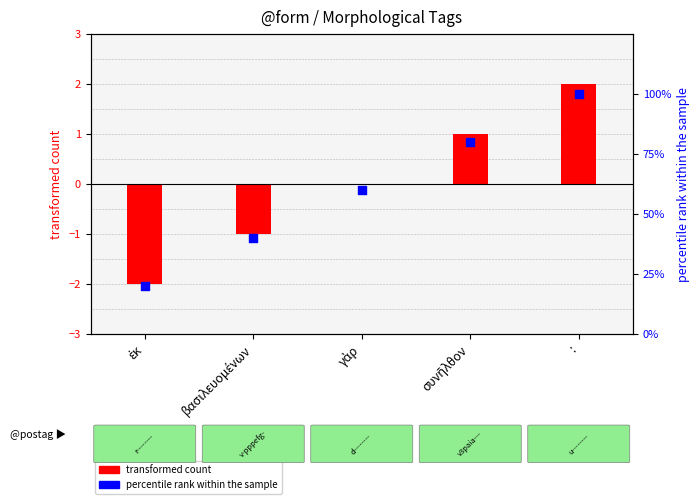

Which series has the largest total across all categories?

percentile rank within the sample